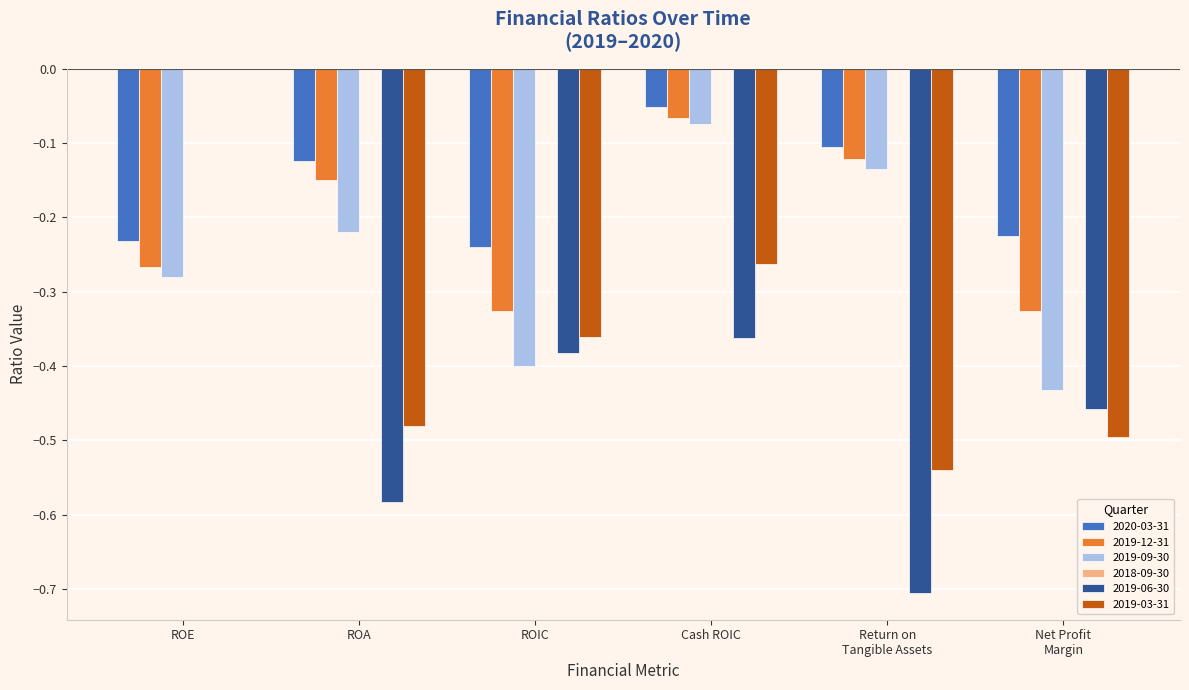

Which label corresponds to the largest value in the chart?

ROE